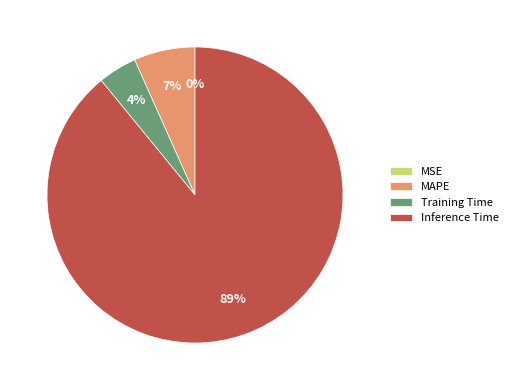

To the nearest percent, what portion does Training Time represent?

4%